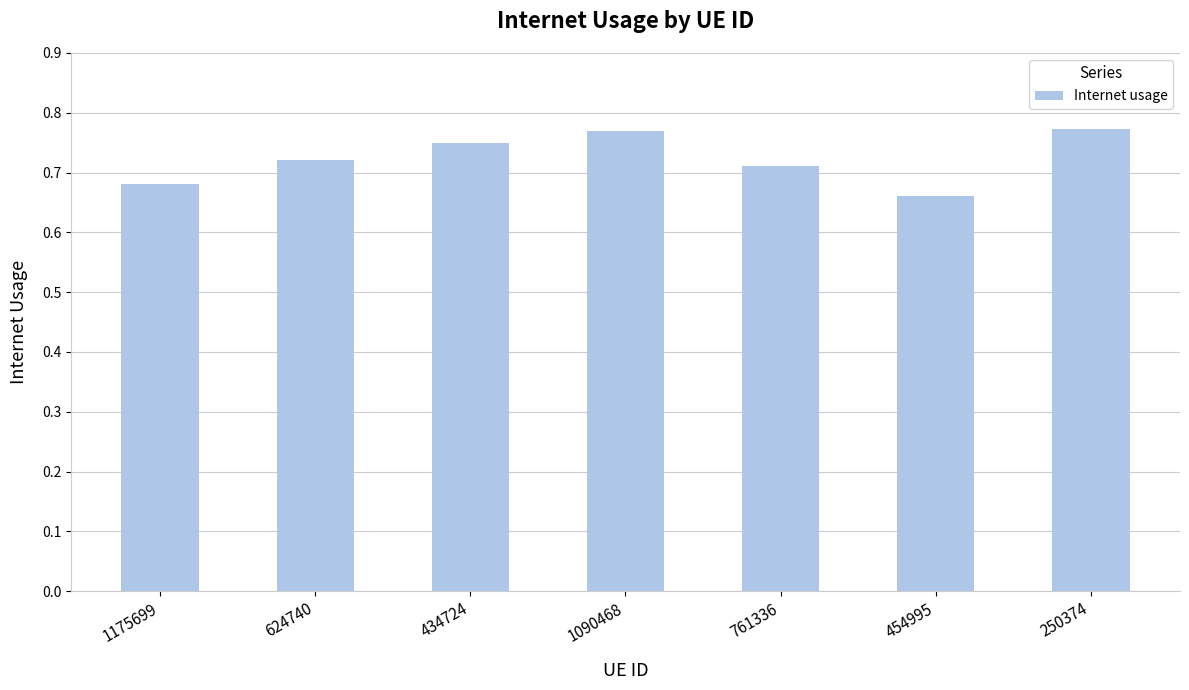

The value at 454995 is 0.3. True or false?

False